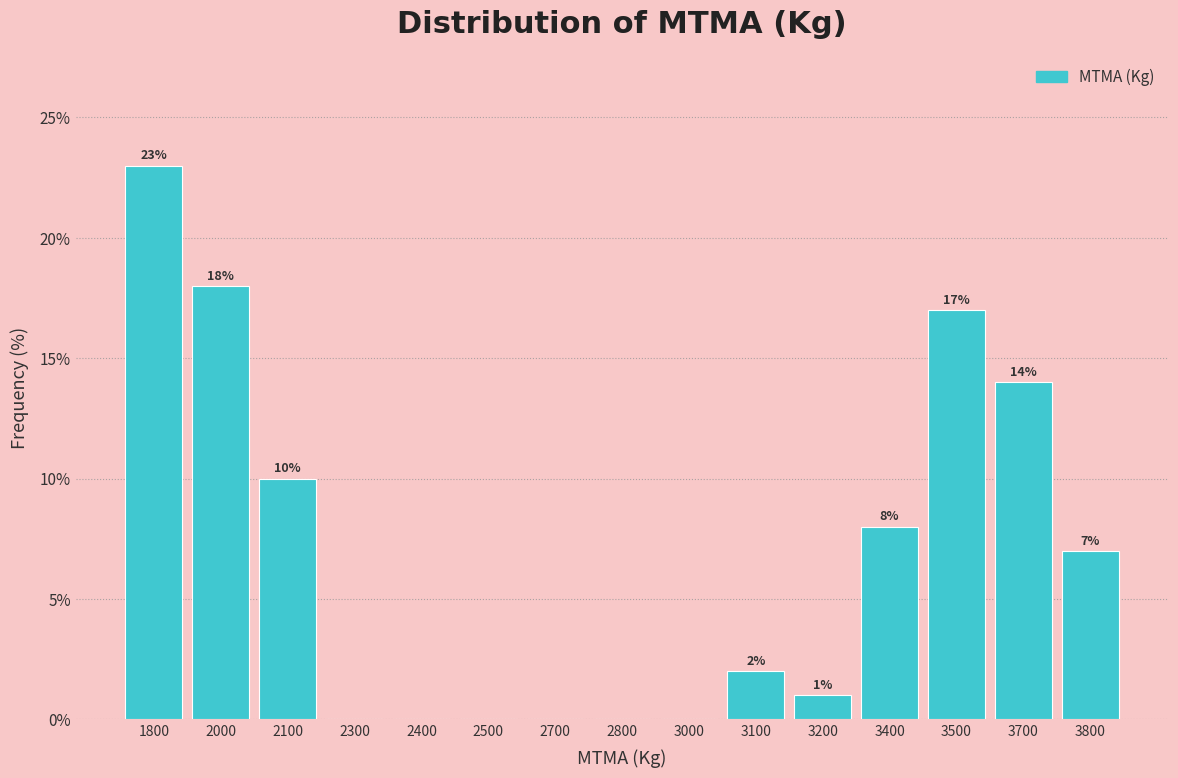

Reading left to right, extract all data points from this chart.

1800=23.0	2000=18.0	2100=10.0	2300=0.0	2400=0.0	2500=0.0	2700=0.0	2800=0.0	3000=0.0	3100=2.0	3200=1.0	3400=8.0	3500=17.0	3700=14.0	3800=7.0